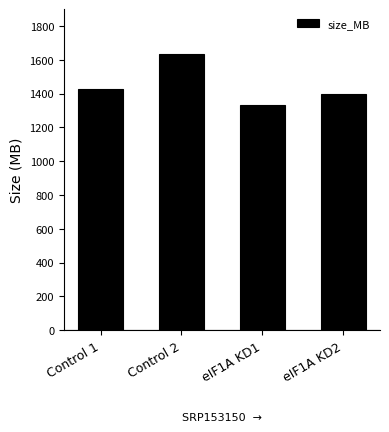

What is the sum of all values?

5789